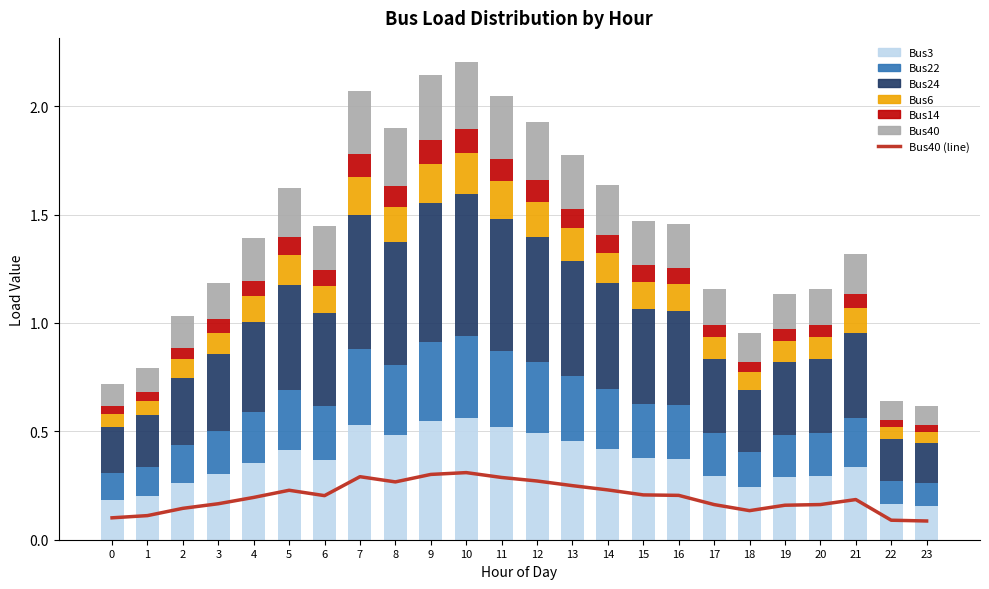

Count the Bus14 values in the range 0 to 1.

24